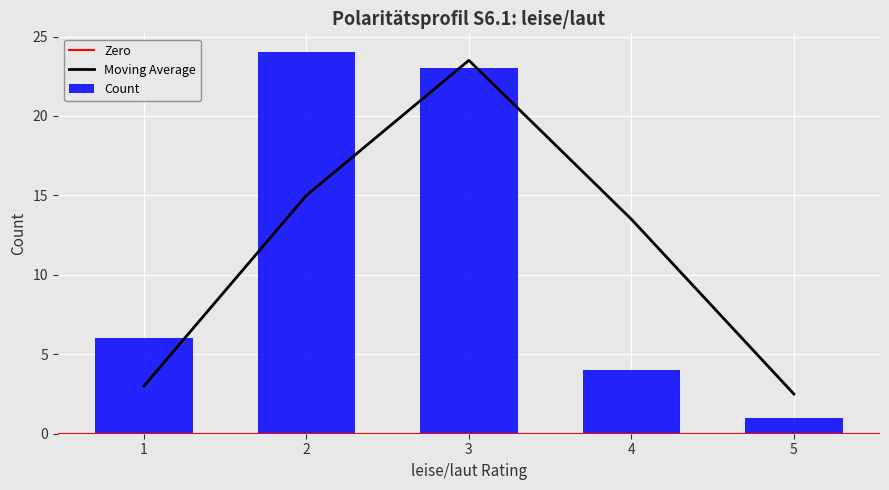

What is the average value?

12